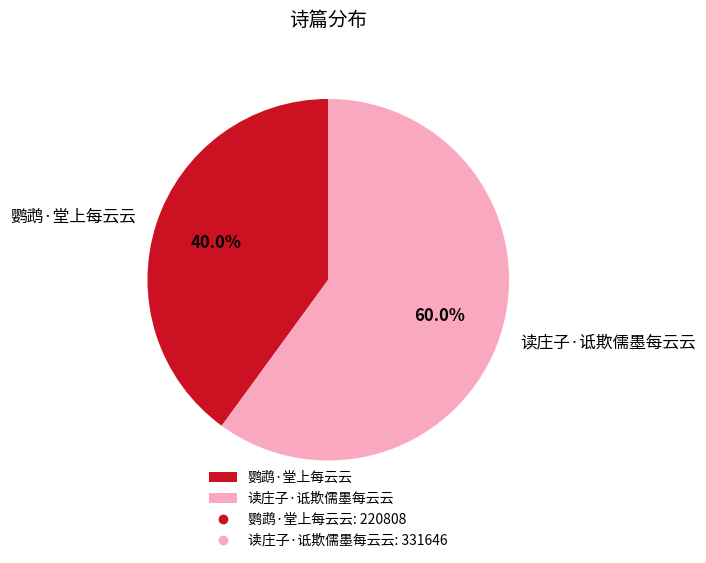

Rank the categories by value from highest to lowest.

读庄子·诋欺儒墨每云云, 鹦鹉·堂上每云云